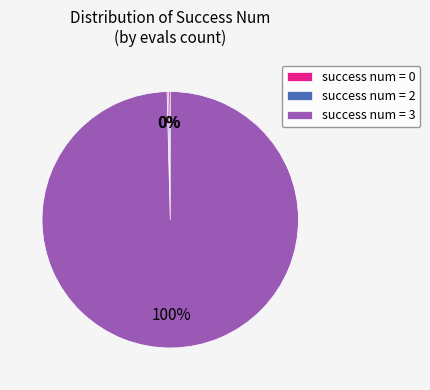

Which category has the biggest portion of the pie?

success num = 3